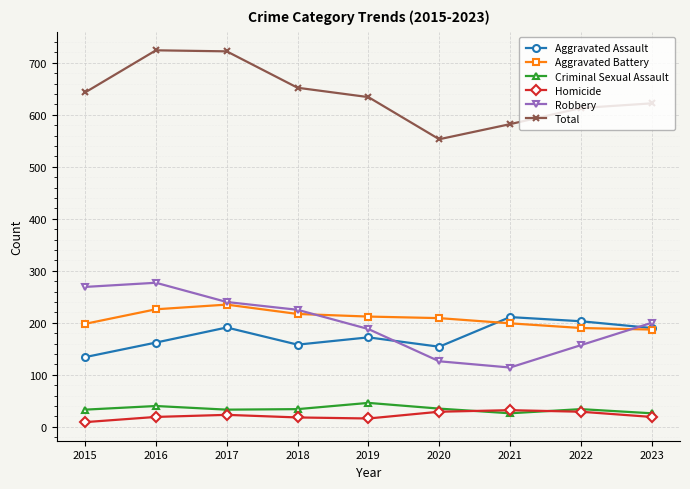

Count the number of data series in this chart.

6